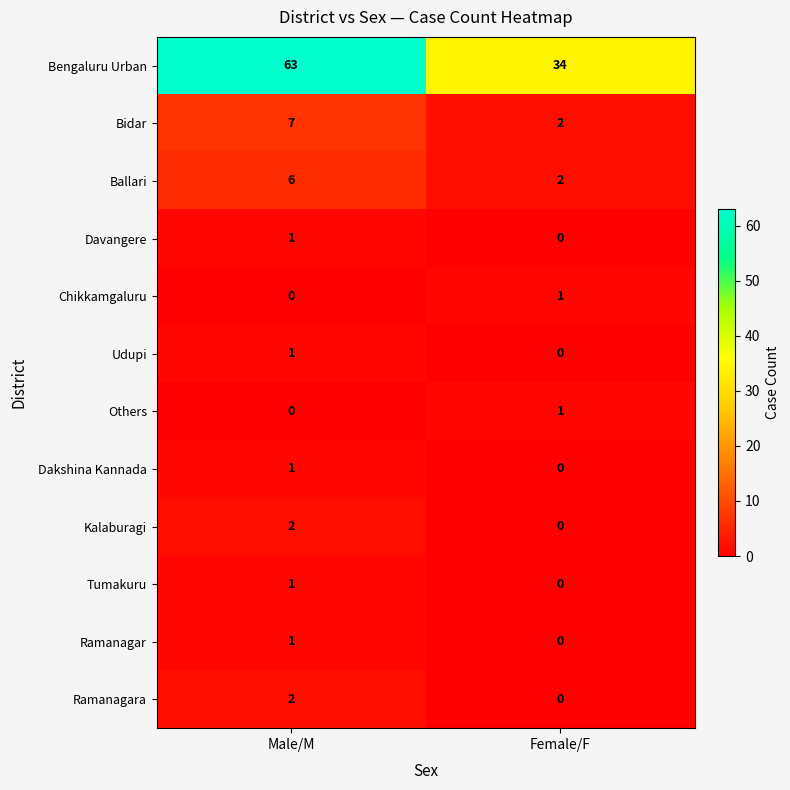

Is it true that Udupi equals 1 at Male/M?

True